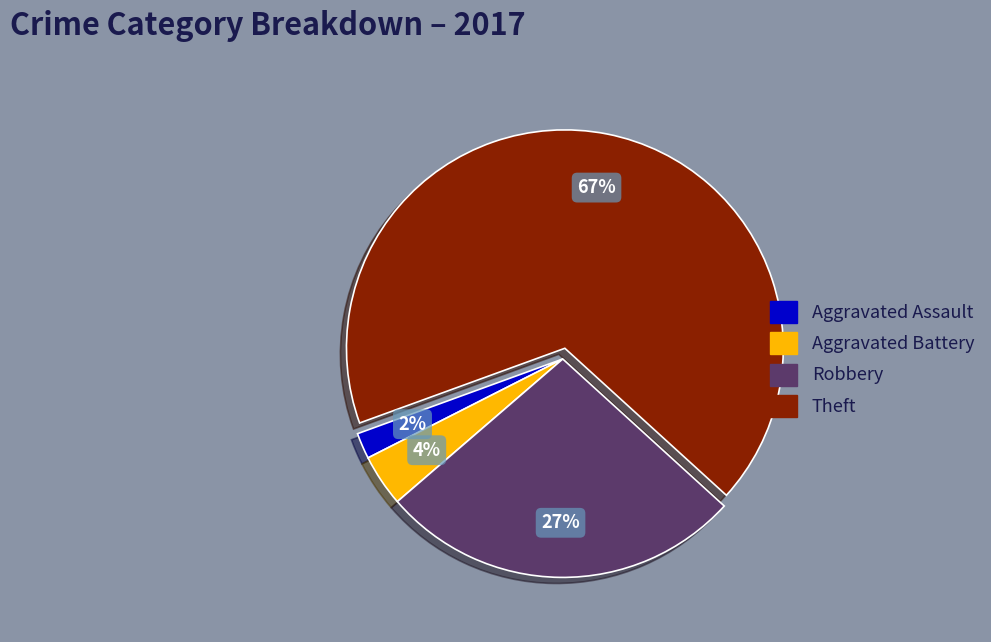

To the nearest percent, what is the difference between the largest and smallest slice percentages?

65%